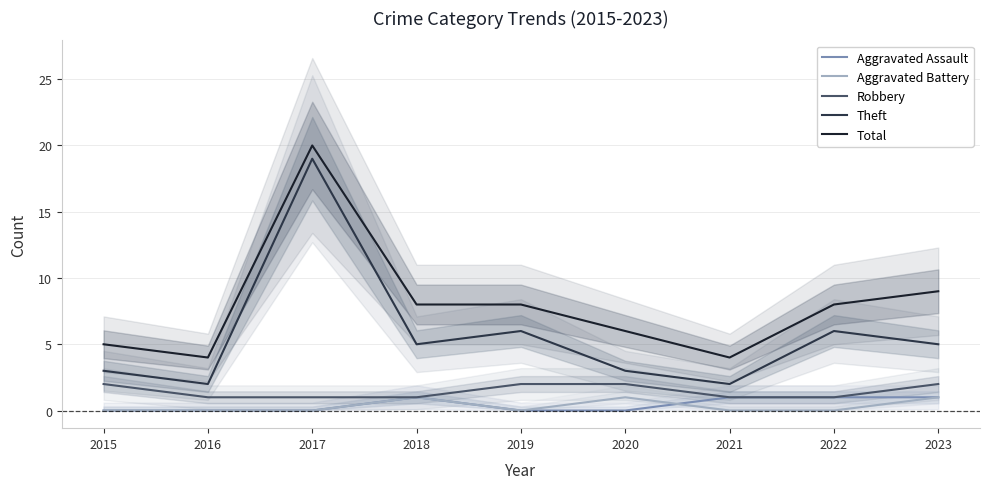

Reading left to right, list all the values displayed in this chart.

Aggravated Assault: 2015=0	2016=0	2017=0	2018=1	2019=0	2020=0	2021=1	2022=1	2023=1
Aggravated Battery: 2015=0	2016=0	2017=0	2018=1	2019=0	2020=1	2021=0	2022=0	2023=1
Robbery: 2015=2	2016=1	2017=1	2018=1	2019=2	2020=2	2021=1	2022=1	2023=2
Theft: 2015=3	2016=2	2017=19	2018=5	2019=6	2020=3	2021=2	2022=6	2023=5
Total: 2015=5	2016=4	2017=20	2018=8	2019=8	2020=6	2021=4	2022=8	2023=9